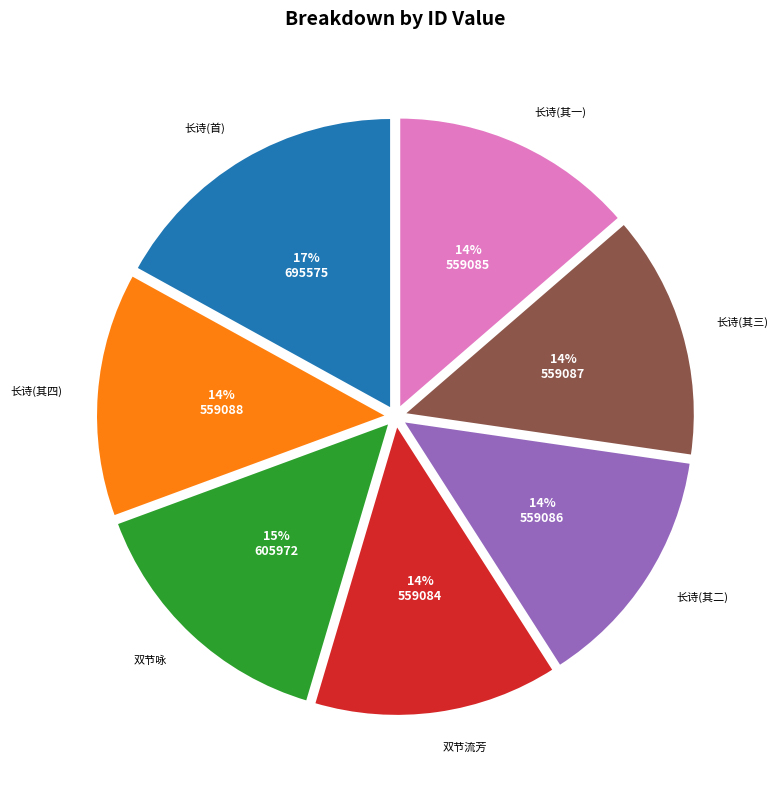

To the nearest percent, what is the difference between the largest and smallest slice percentages?

3%